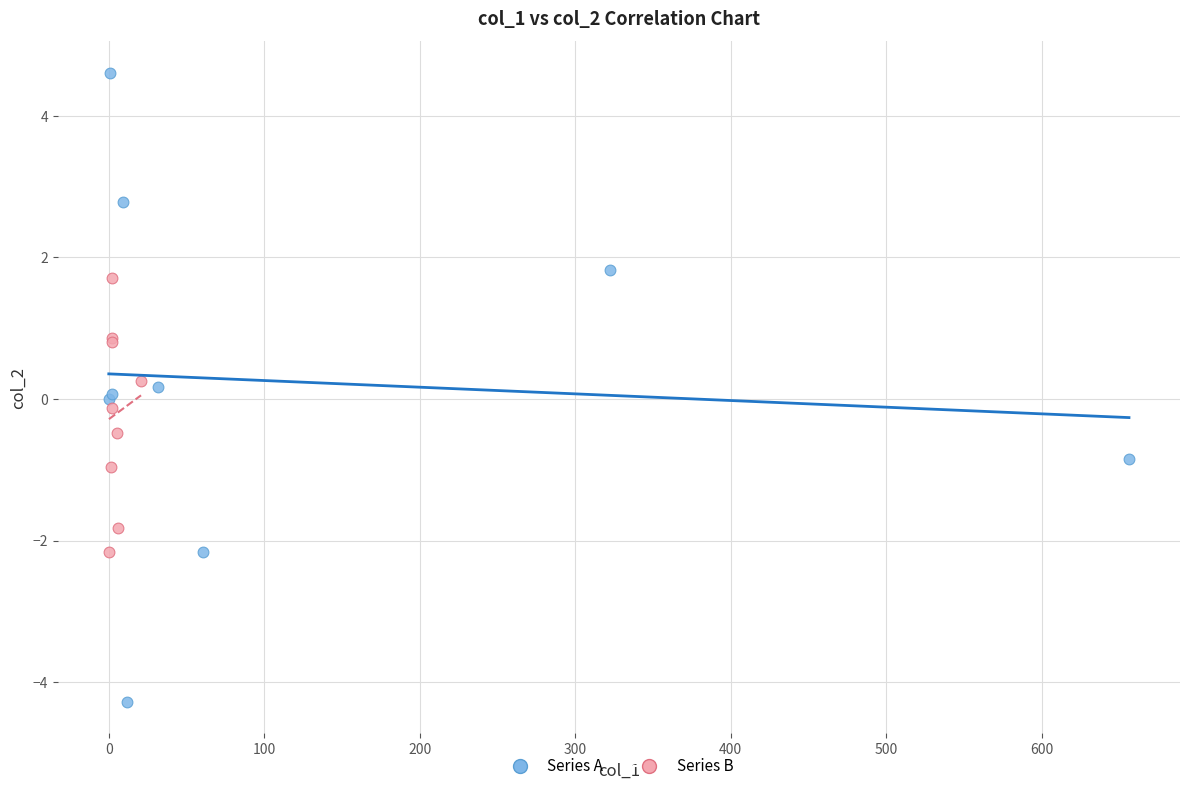

Which series has the widest spread of Y values?

Series A